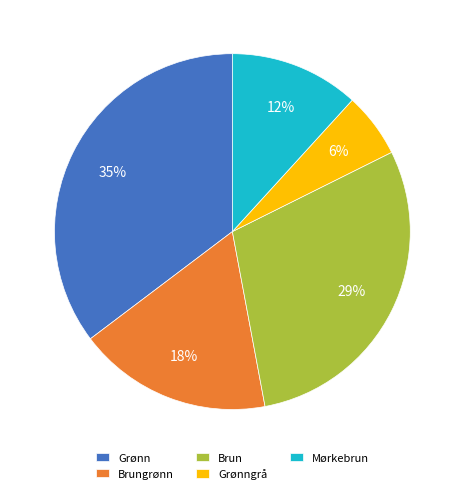

Rank the categories by value from lowest to highest.

Grønngrå, Mørkebrun, Brungrønn, Brun, Grønn